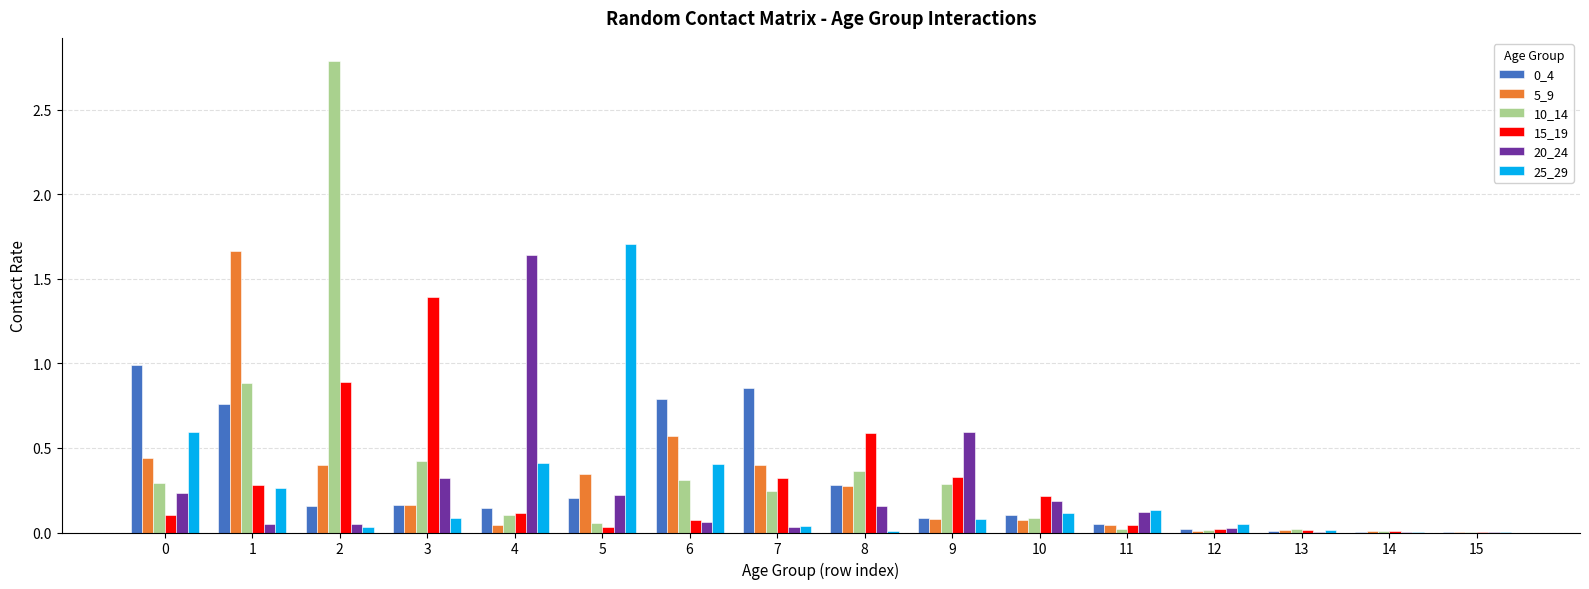

Which series has the largest range (max minus min)?

10_14